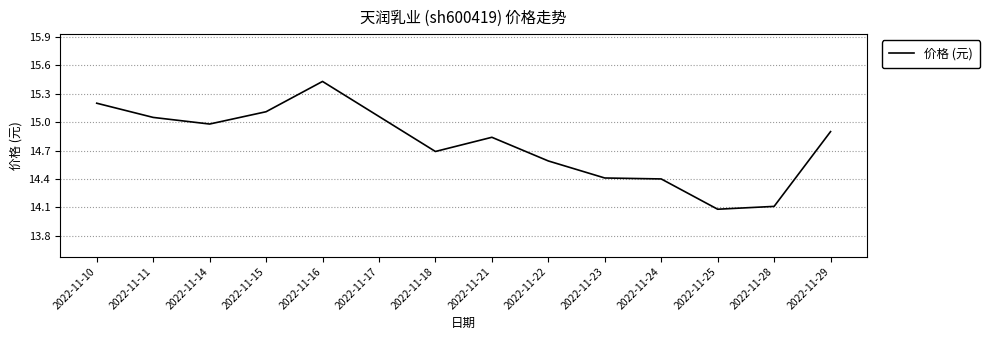

At which label is the value closest to 14?

2022-11-25